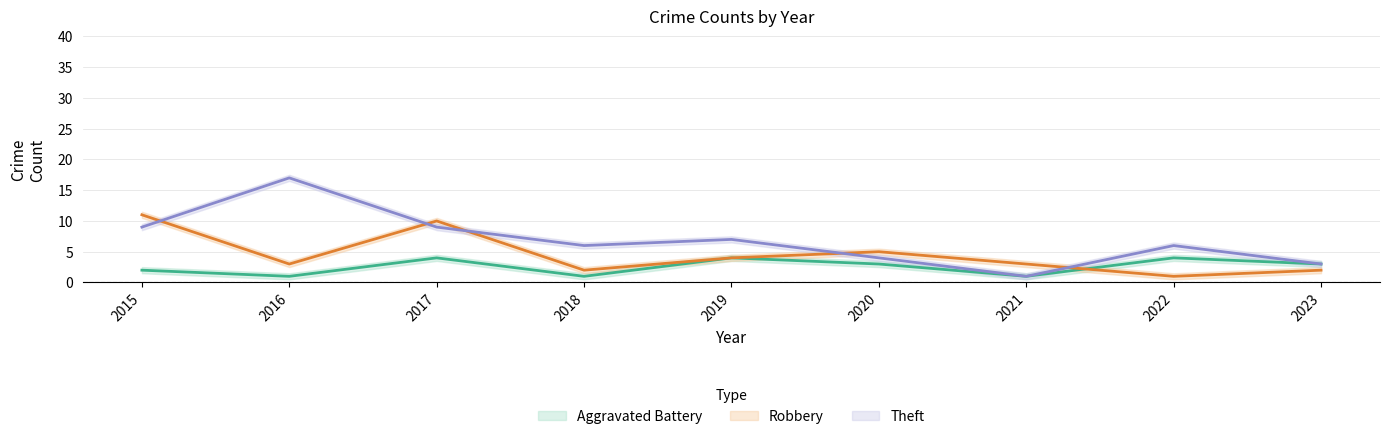

List the labels in order of Theft value, largest first.

2016, 2015, 2017, 2019, 2018, 2022, 2020, 2023, 2021